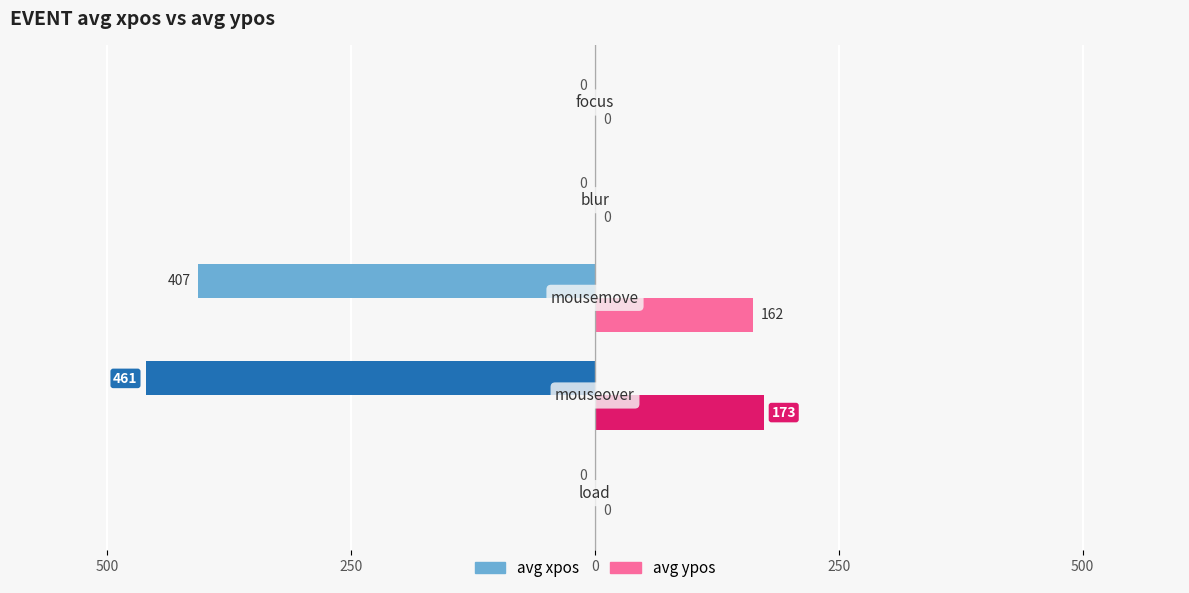

What are all the series names shown in the legend?

avg xpos, avg ypos